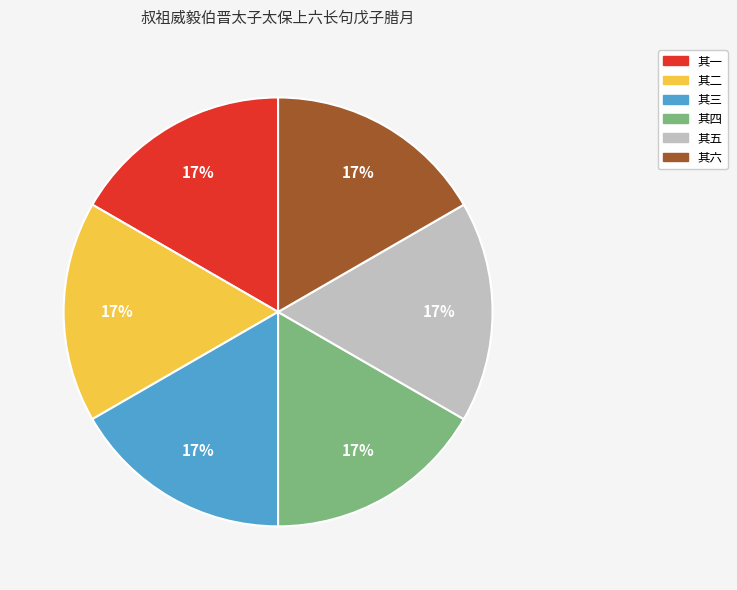

Does any single category account for the majority?

No